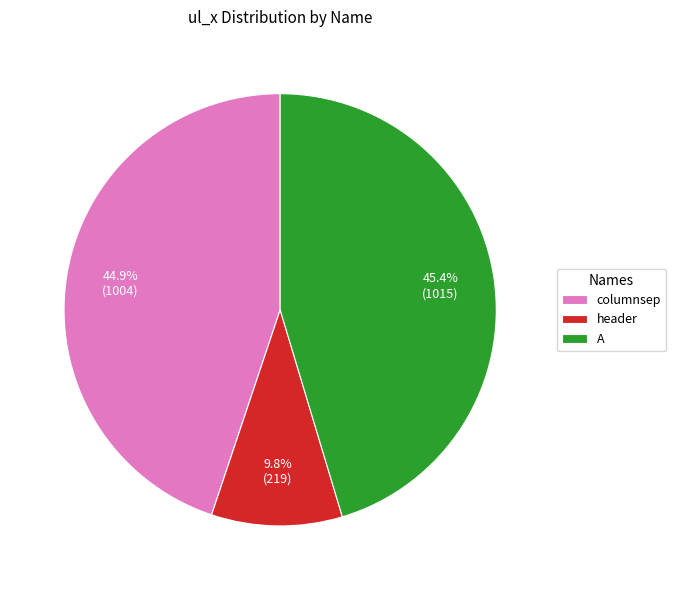

Approximately how many times larger is the value at columnsep compared to header?

4.6